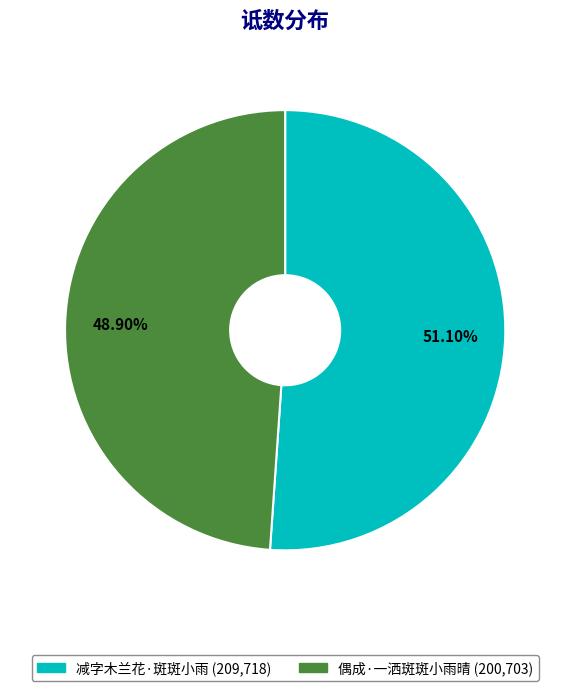

What is the largest slice in the pie chart?

减字木兰花·斑斑小雨